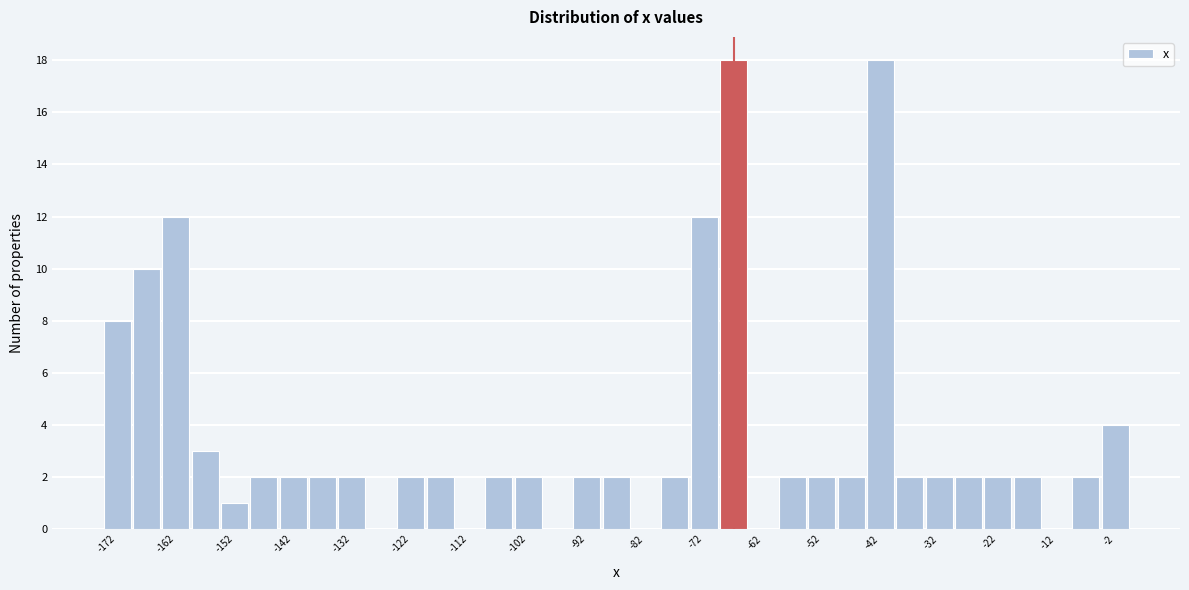

Reading left to right, transcribe this chart: for each bar, give the range it covers on the x-axis and its height. The values are not printed on the chart, so give them approximately, as read against the axis.

-175 to -170: 8
-170 to -165: 10
-165 to -160: 12
-160 to -155: 3
-155 to -150: 1
-150 to -145: 2
-145 to -140: 2
-140 to -135: 2
-135 to -130: 2
-130 to -125: 0
-125 to -120: 2
-120 to -115: 2
-115 to -110: 0
-110 to -105: 2
-105 to -100: 2
-100 to -95: 0
-95 to -90: 2
-90 to -85: 2
-85 to -80: 0
-80 to -75: 2
-75 to -70: 12
-70 to -65: 18
-65 to -60: 0
-60 to -55: 2
-55 to -50: 2
-50 to -45: 2
-45 to -40: 18
-40 to -35: 2
-35 to -30: 2
-30 to -25: 2
-25 to -20: 2
-20 to -15: 2
-15 to -10: 0
-10 to -5: 2
-5 to 0: 4